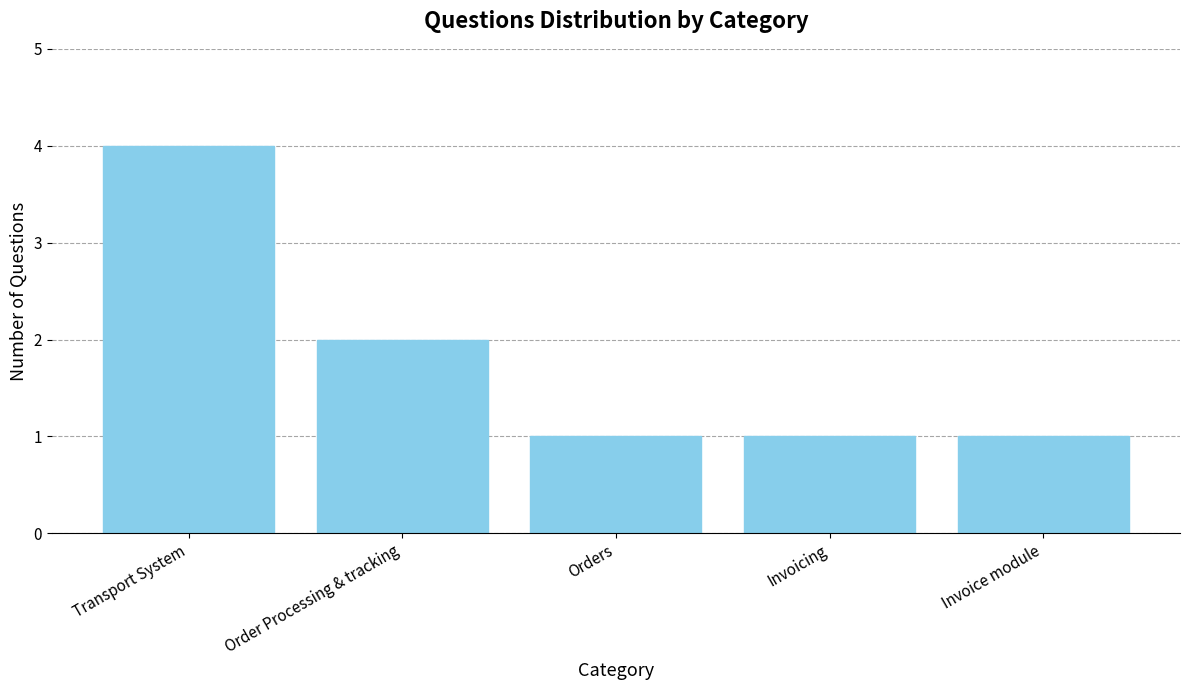

What is the difference between the second highest and minimum values?

1